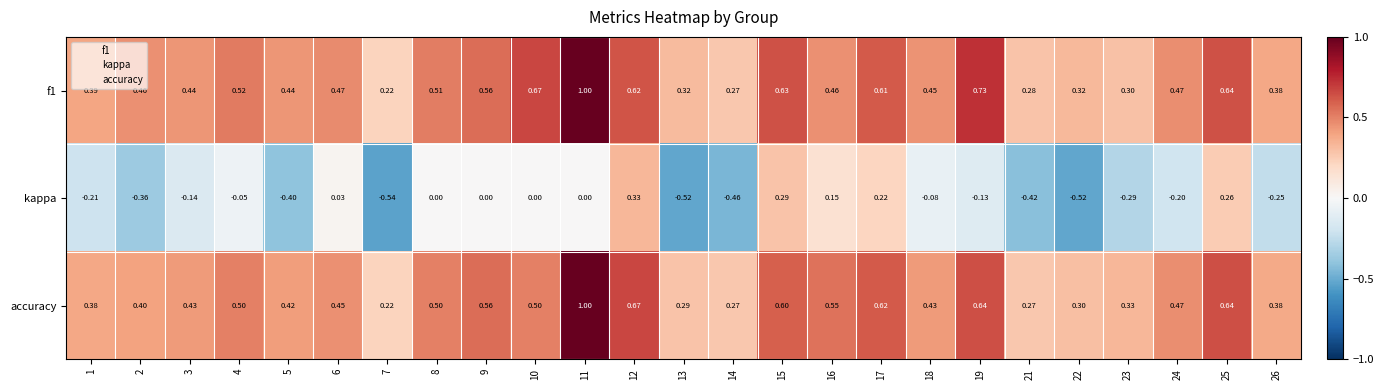

Between 4 and 16, which series saw the biggest shift?

kappa